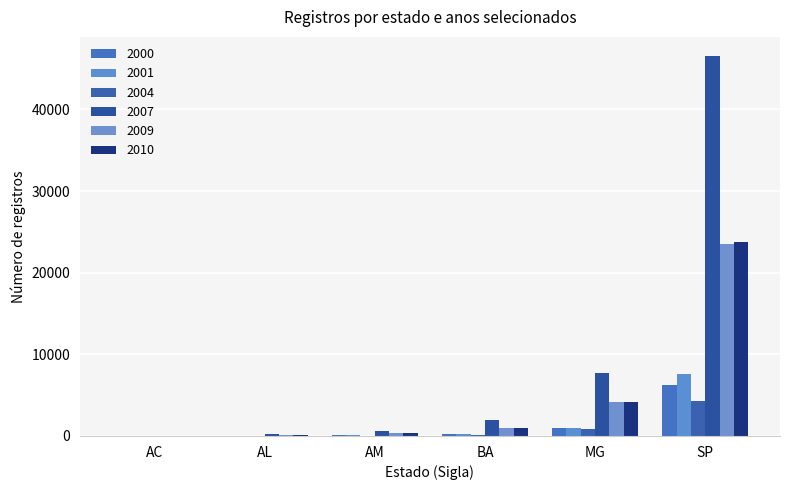

How many categories are shown in the chart?

6